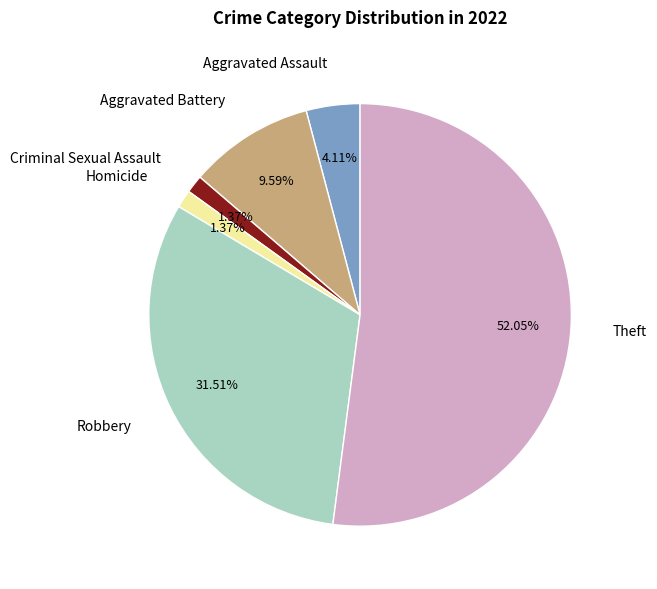

To the nearest percent, what is the average slice percentage?

17%